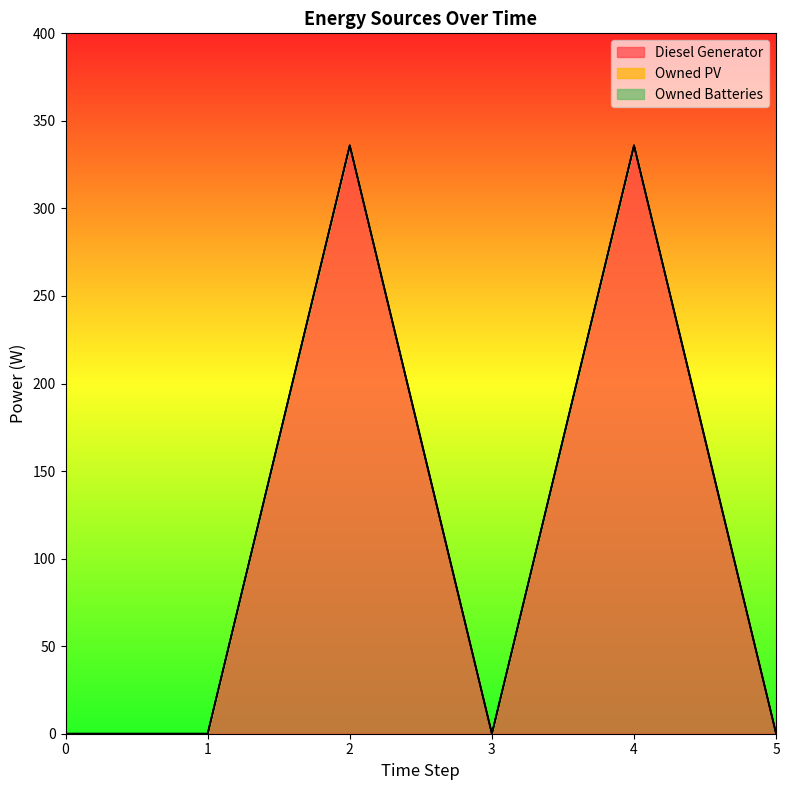

True or false: Owned PV has more than 1 interior local peaks.

False